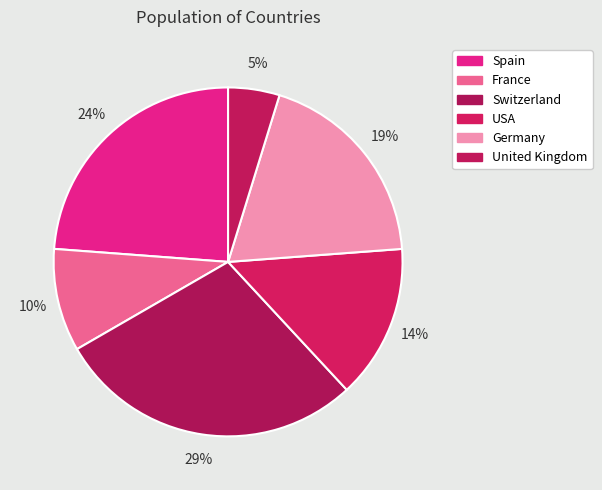

Is it true that Germany is 19% of the pie?

True